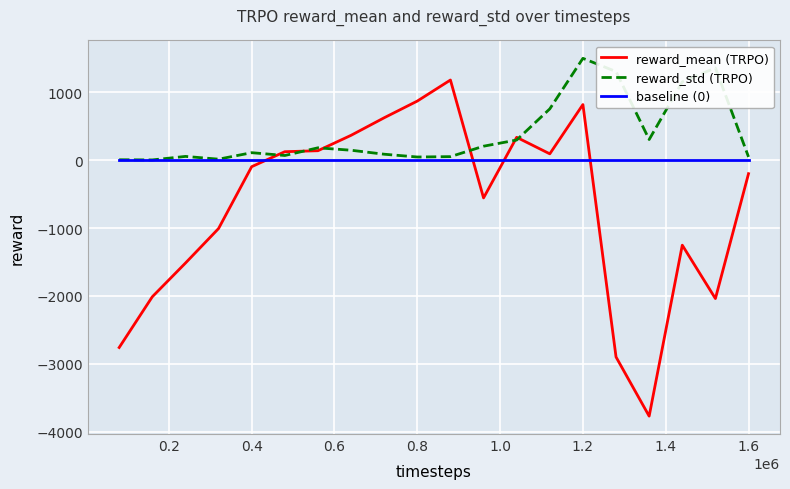

What is the maximum value shown in the chart?

1501.3